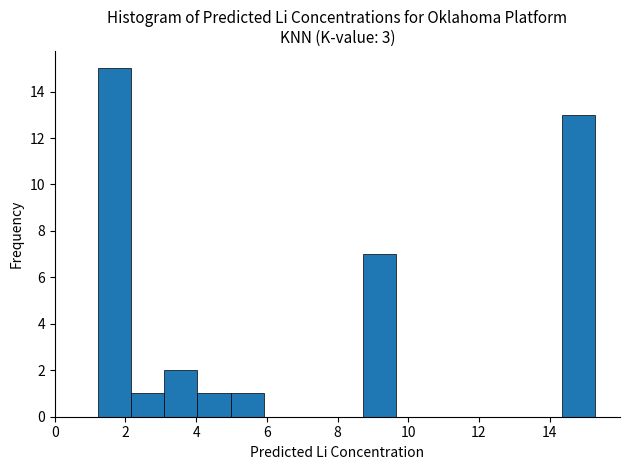

Reading left to right, transcribe this chart: for each bar, give the range it covers on the x-axis and its height. Neither the bar edges nor the heights are printed on the chart, so give them approximately, as read against the axes.

1.2 to 2.2: 15
2.2 to 3.0: 1
3.0 to 4.0: 2
4.0 to 5.0: 1
5.0 to 6.0: 1
6.0 to 6.8: 0
6.8 to 7.8: 0
7.8 to 8.8: 0
8.8 to 9.6: 7
9.6 to 10.6: 0
10.6 to 11.6: 0
11.6 to 12.4: 0
12.4 to 13.4: 0
13.4 to 14.4: 0
14.4 to 15.2: 13